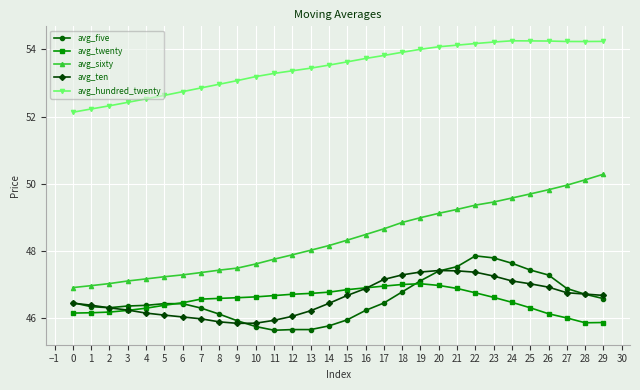

Is this an area chart (filled region under the line)?

No